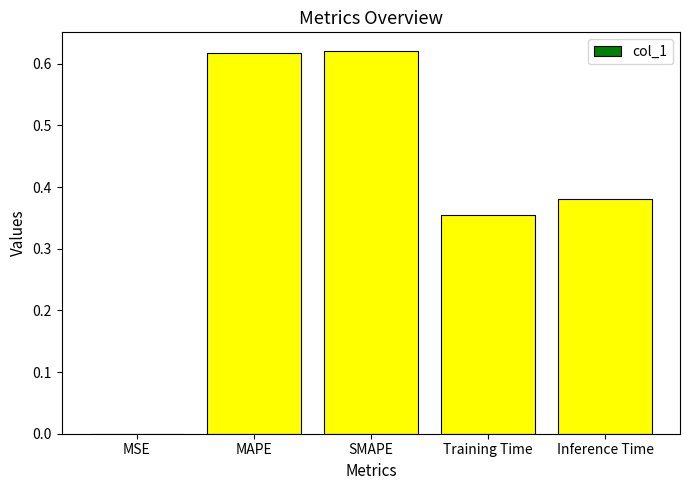

Between Inference Time and Training Time, which is larger?

Inference Time